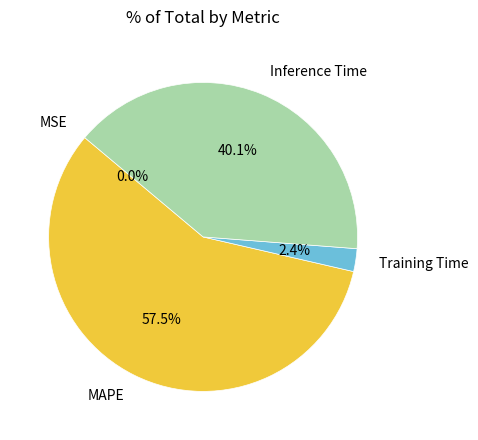

Rank the categories by value from highest to lowest.

MAPE, Inference Time, Training Time, MSE